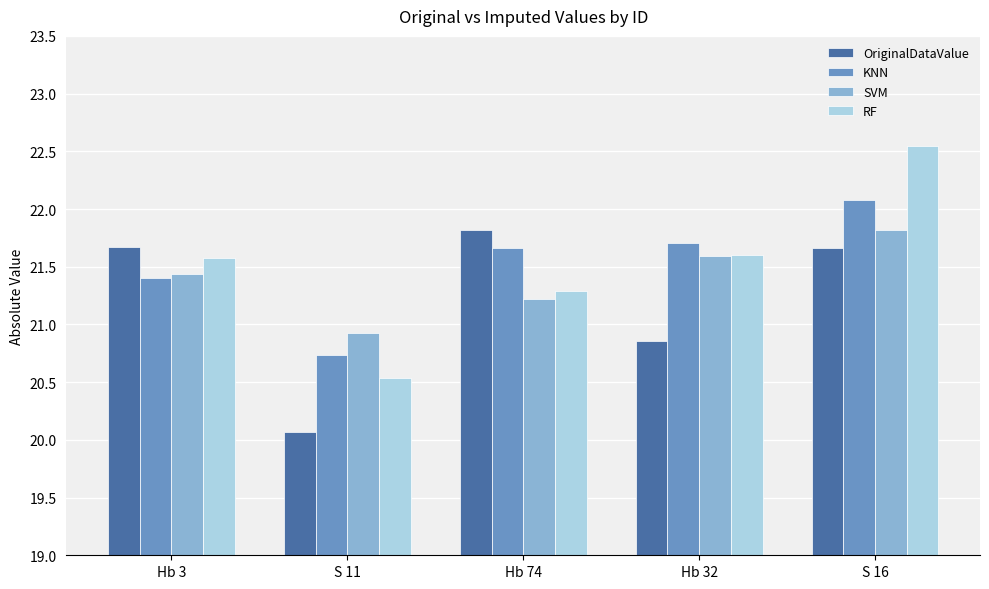

Is it true that SVM equals 21.6 at Hb 32?

True